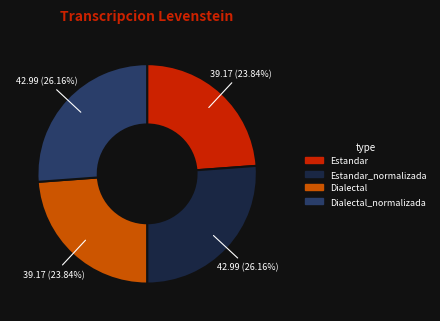

Approximately how many times larger is the value at Estandar compared to Estandar_normalizada?

0.9